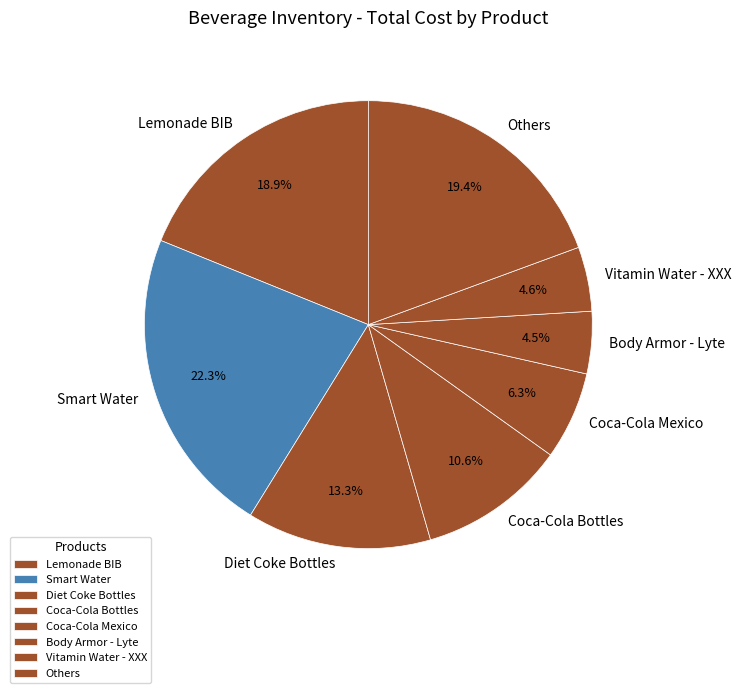

Which slice is the largest?

Smart Water